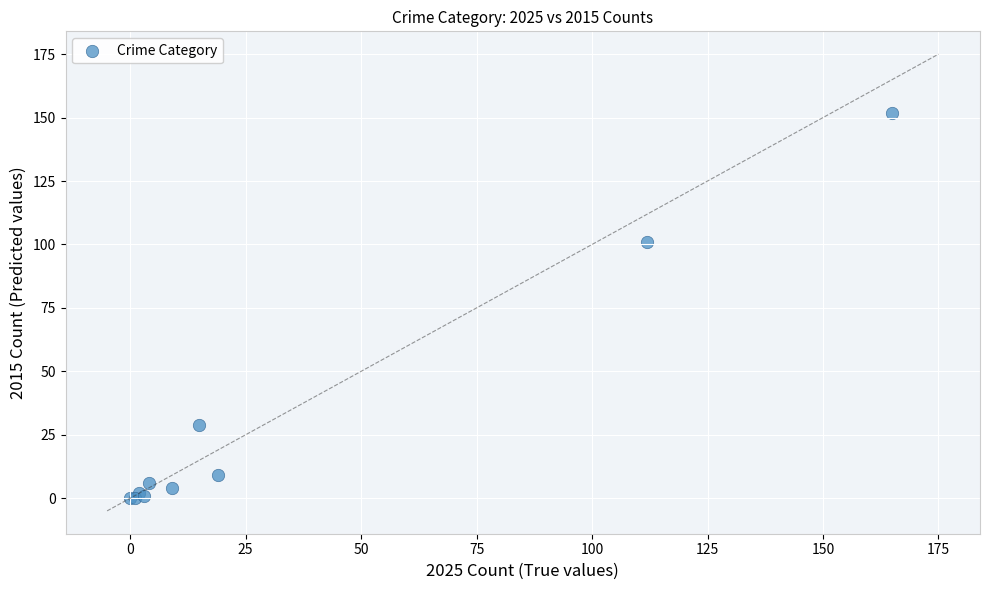

What Y value in the scatter plot is closest to 76?

101